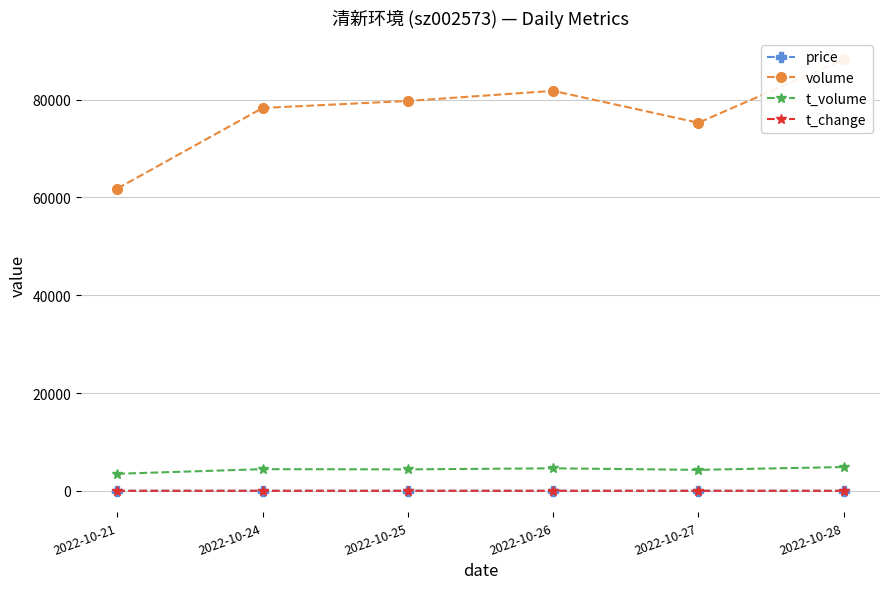

True or false: price and volume intersect in this chart.

False